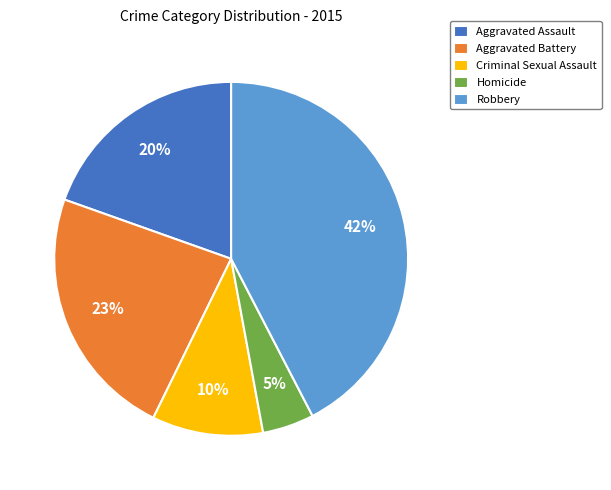

Which has a higher value, Robbery or Aggravated Battery?

Robbery